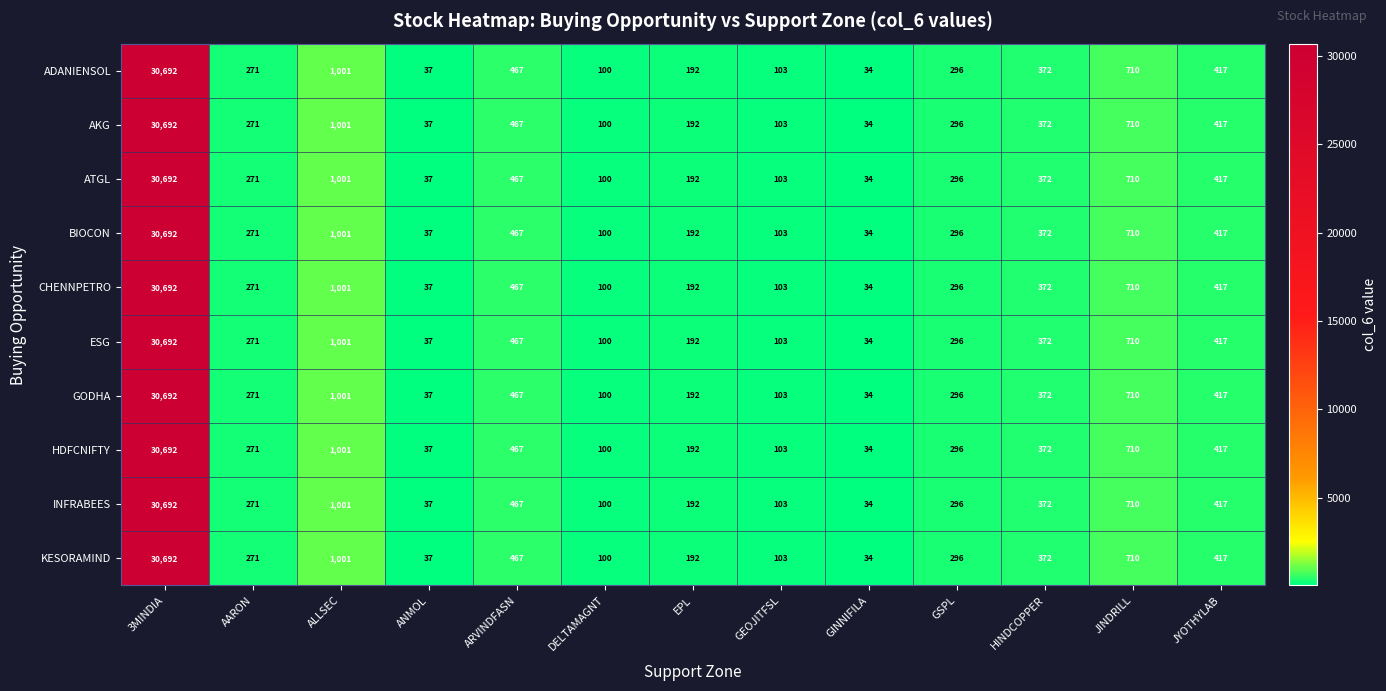

What is the difference between the maximum and minimum values in the ADANIENSOL series?

30658